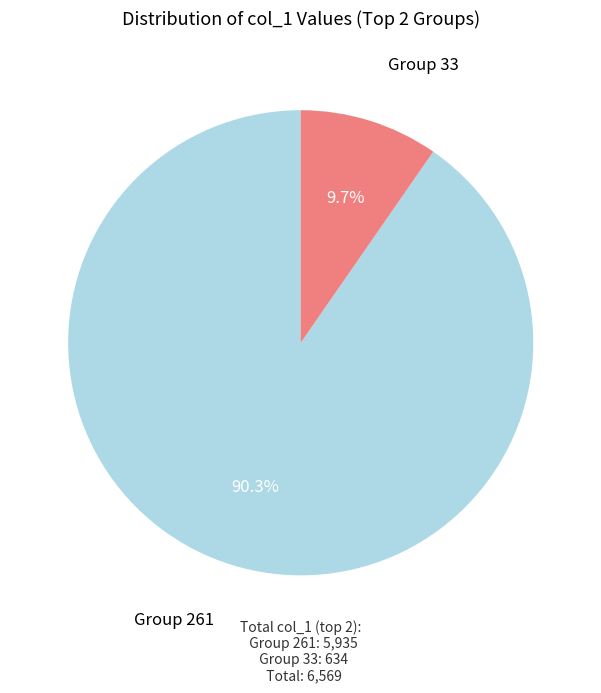

Does any single category account for the majority?

Yes